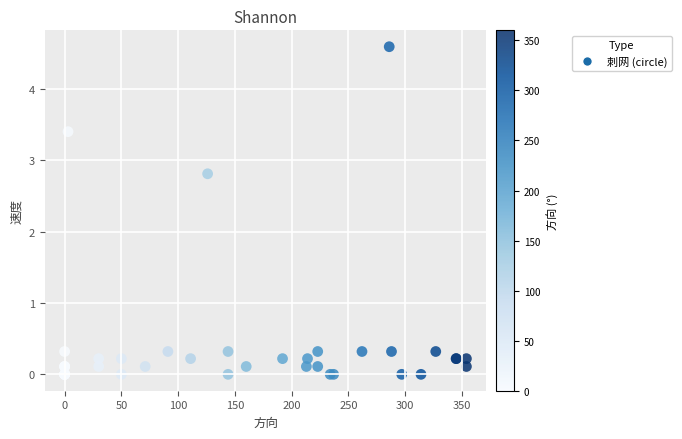

What Y value in the scatter plot is closest to 2?

2.8